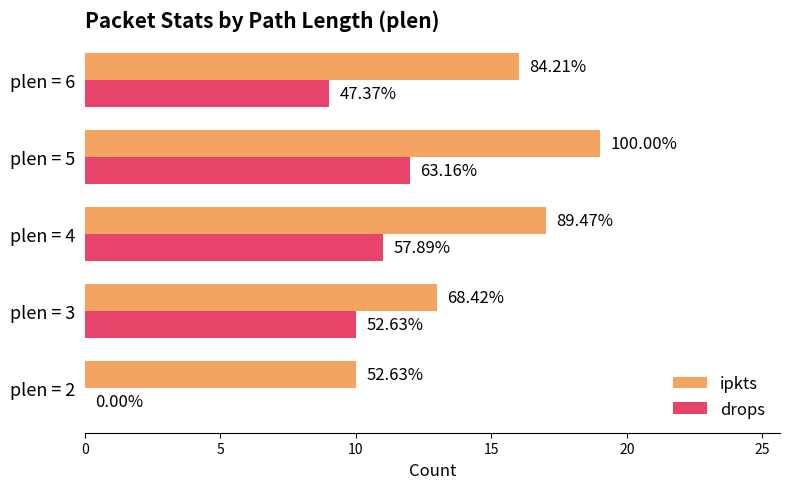

What is the average value of the ipkts series?

15